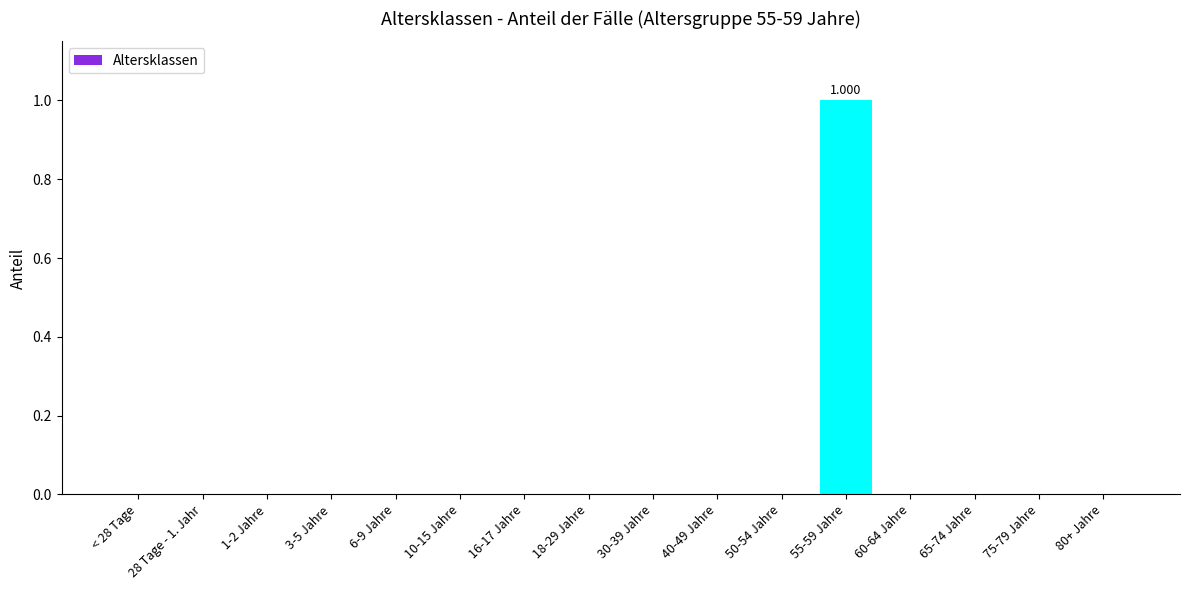

List the labels in order of value, smallest first.

< 28 Tage, 28 Tage - 1. Jahr, 1-2 Jahre, 3-5 Jahre, 6-9 Jahre, 10-15 Jahre, 16-17 Jahre, 18-29 Jahre, 30-39 Jahre, 40-49 Jahre, 50-54 Jahre, 60-64 Jahre, 65-74 Jahre, 75-79 Jahre, 80+ Jahre, 55-59 Jahre